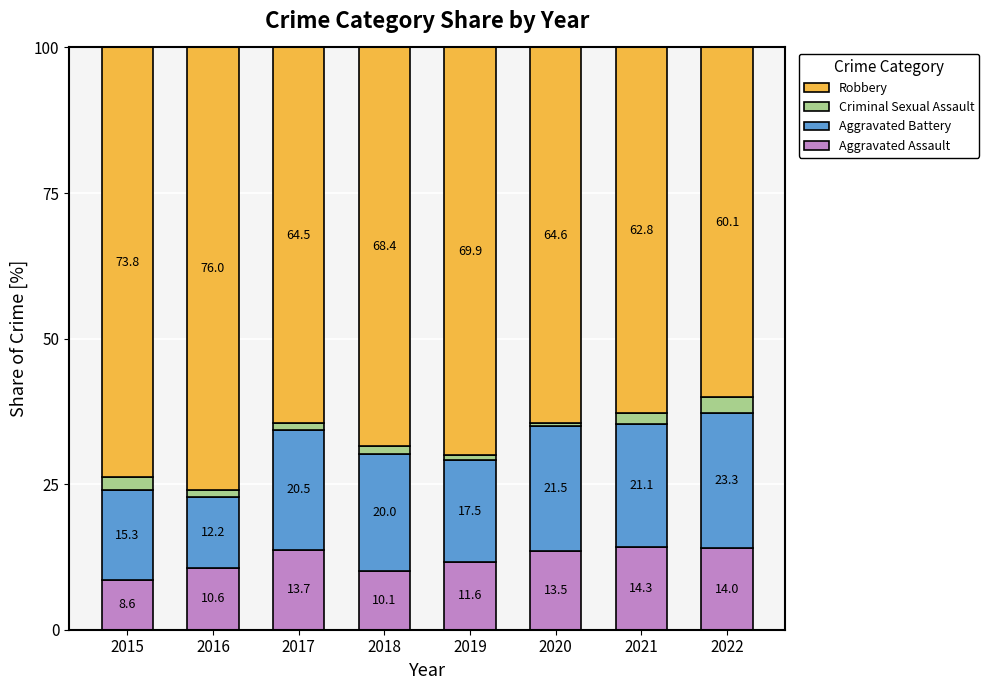

What is the sum of the Aggravated Assault values at 2016 and 2018?

20.7